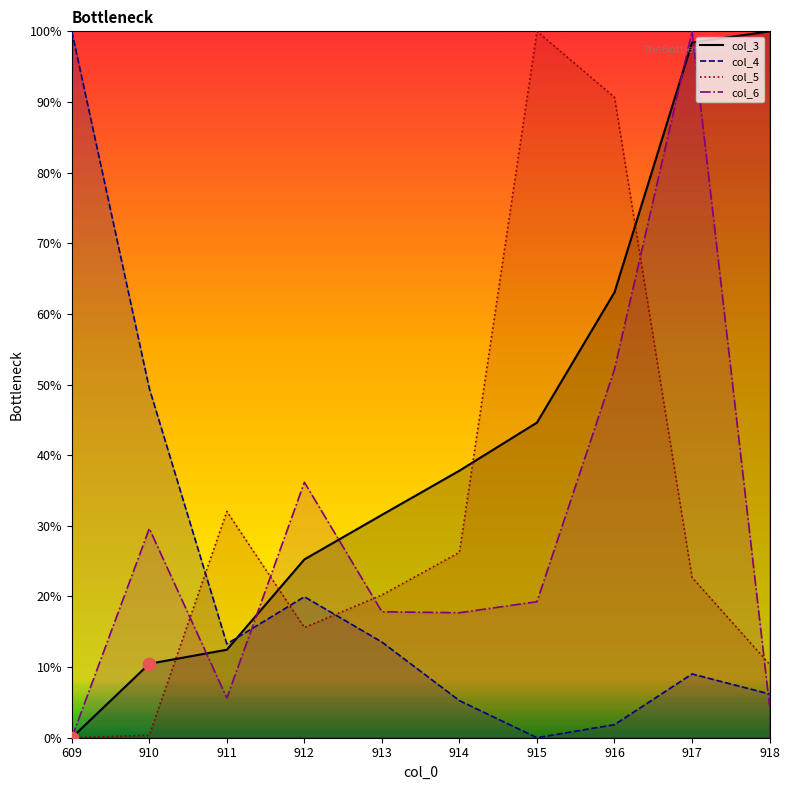

At how many categories does at least one series exceed 4?

10